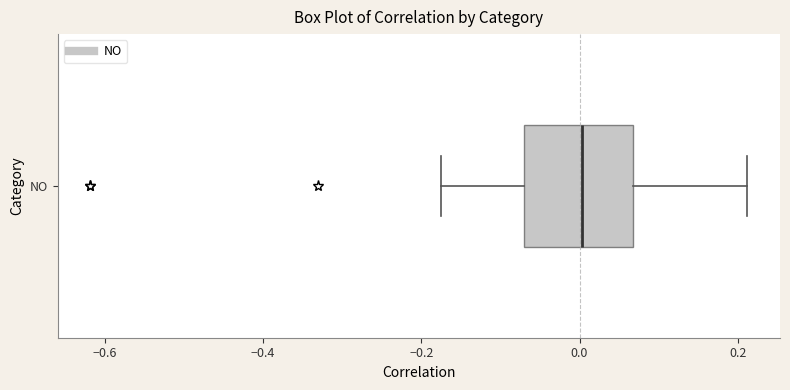

Where does the left whisker of the box for NO end on the x-axis? The values are not printed on the chart, so give them approximately, as read against the axis.

-0.18